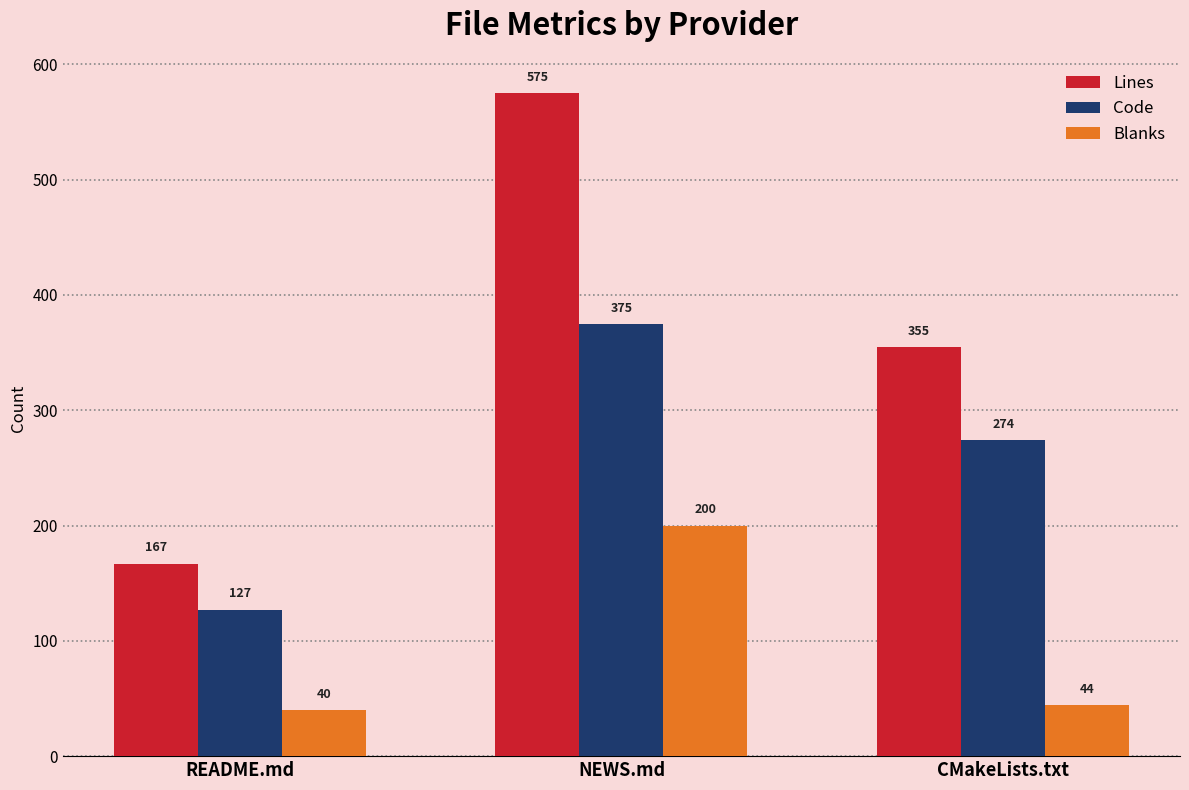

How many values in the Lines series are below 355?

1